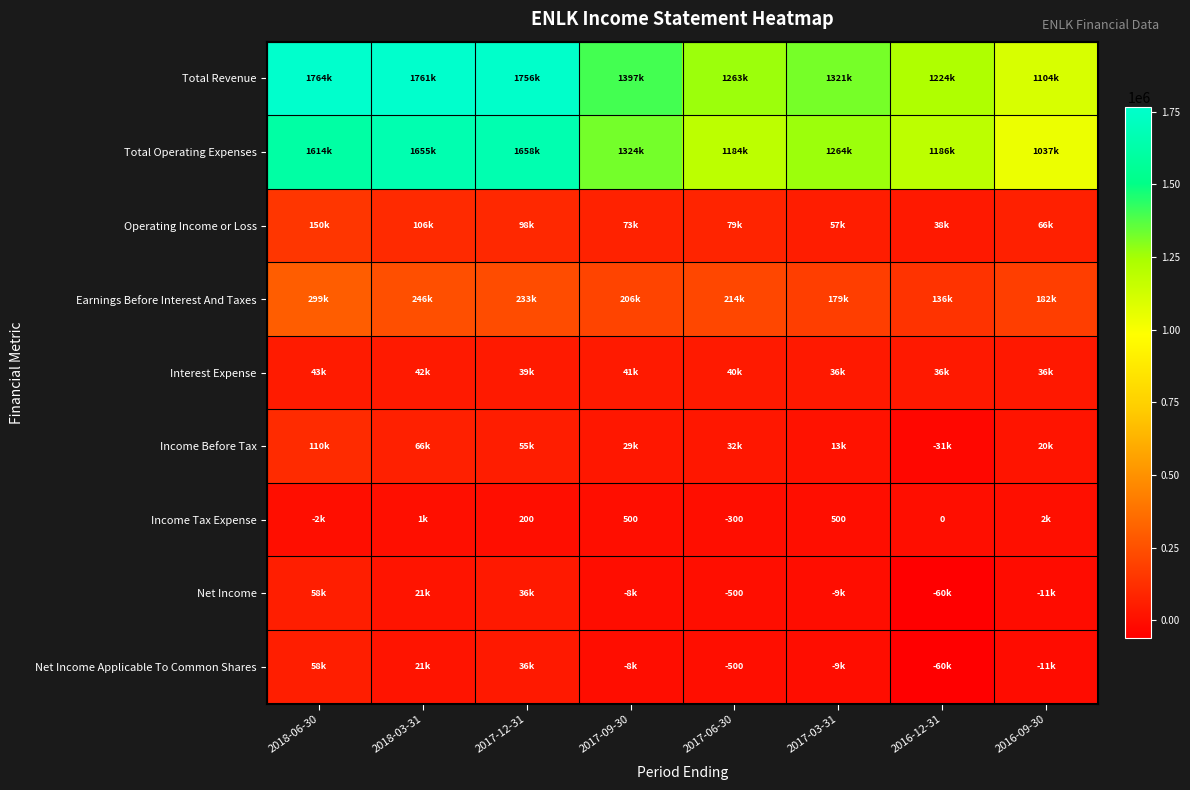

True or false: Net Income Applicable To Common Shares has a value of -285 at 2017-06-30.

False